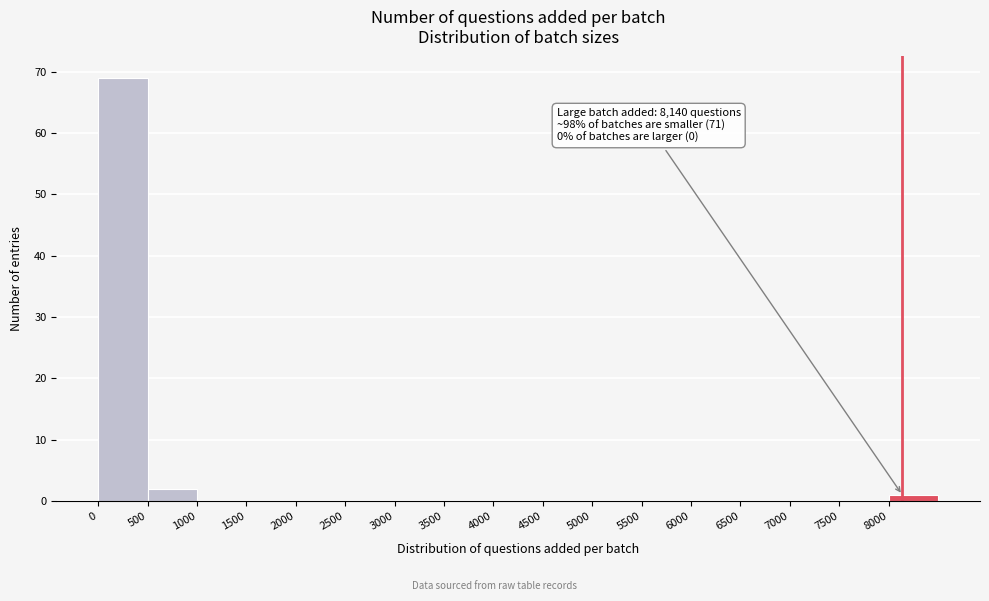

Over which range of the x-axis is the bar tallest?

0 to 500